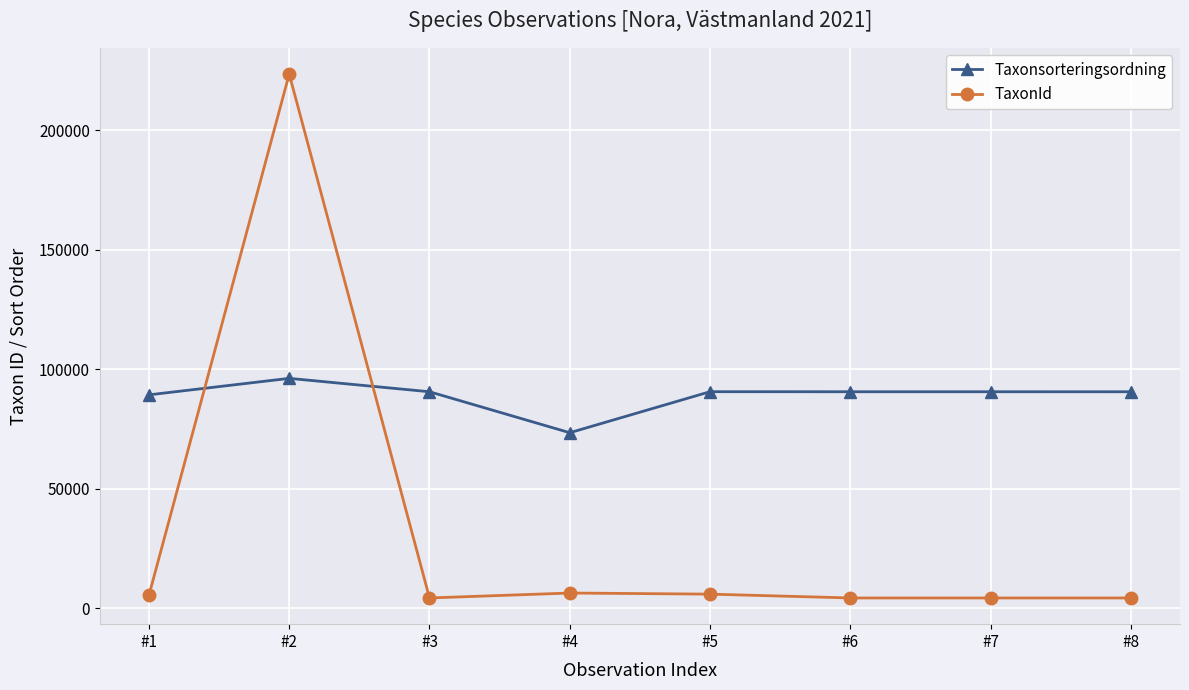

Which series has the largest total across all categories?

Taxonsorteringsordning